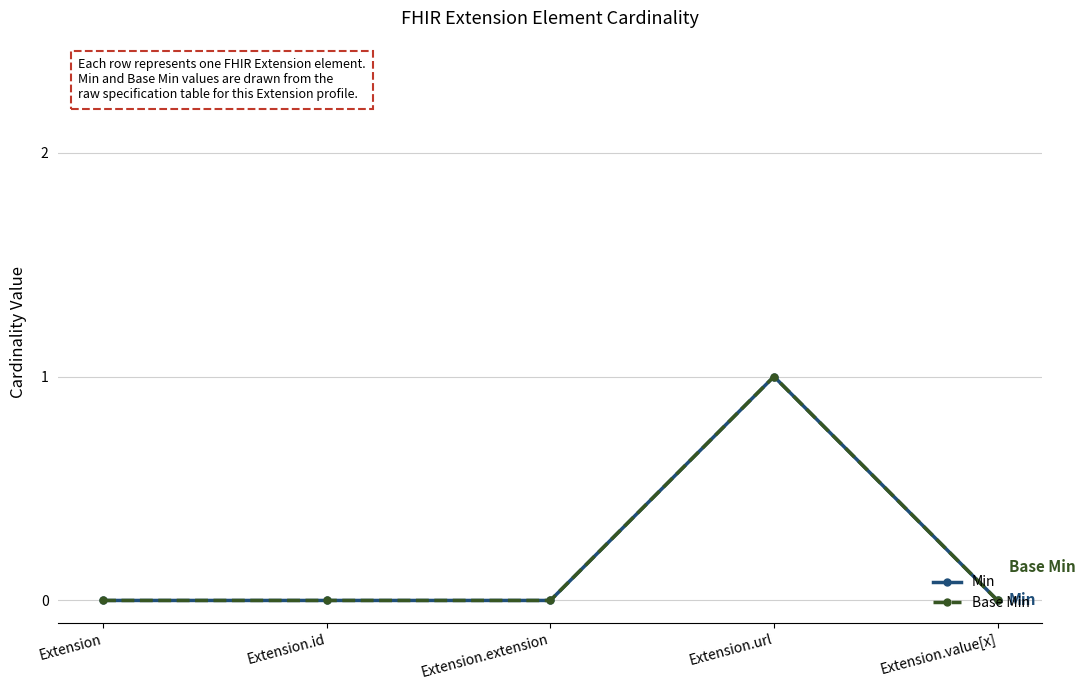

Is this an area chart (filled region under the line)?

No